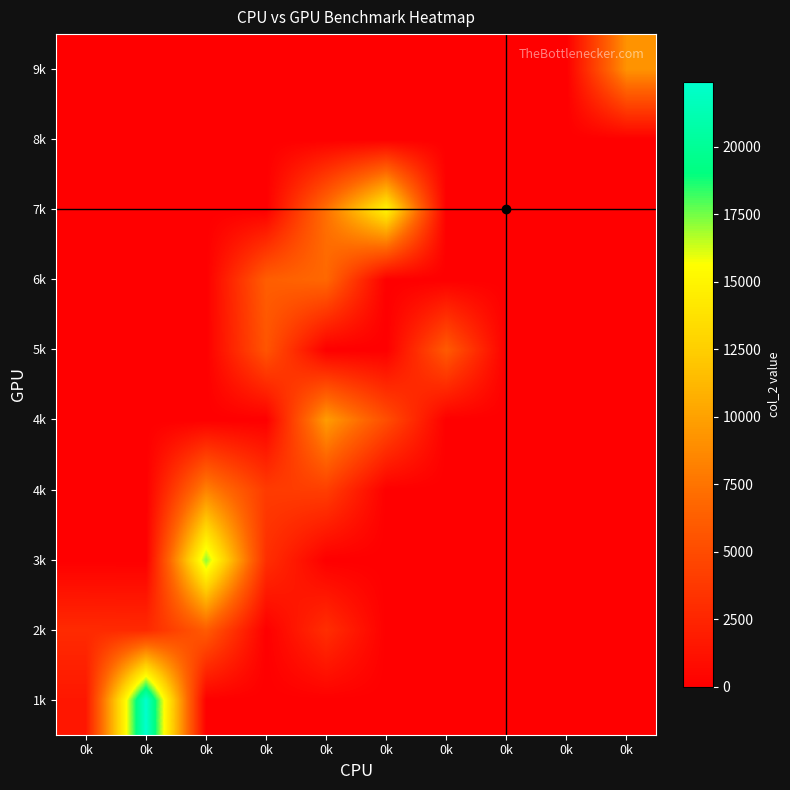

What is the maximum value shown in the chart?

22387